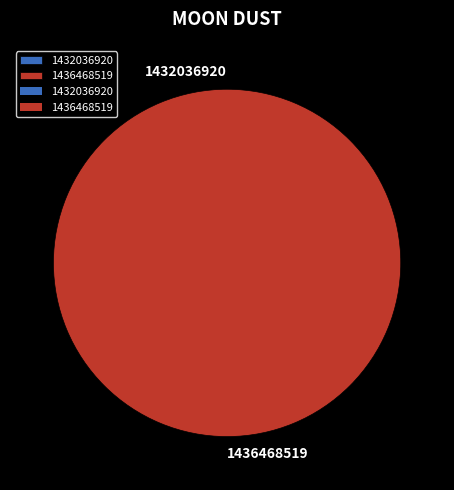

To the nearest percent, what is the difference between the 1432036920 and 1436468519 slice percentages?

100%